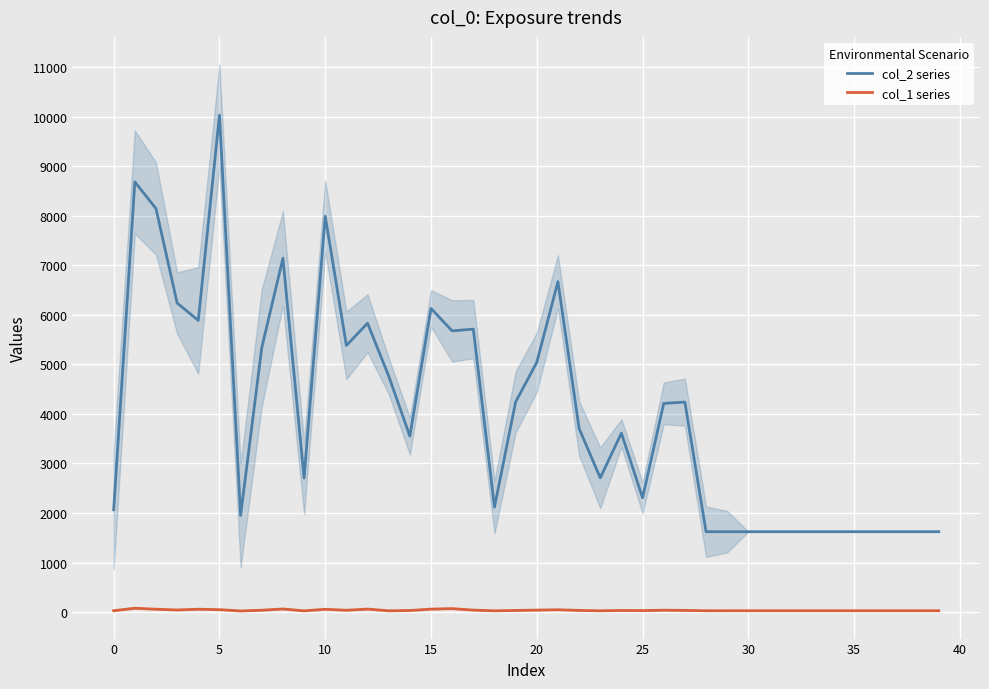

How many lines are shown in the chart?

2